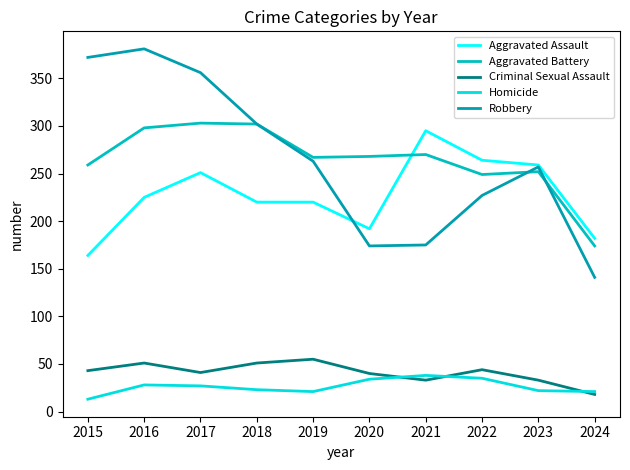

What is the difference between the maximum and second lowest values in the Aggravated Assault series?

113